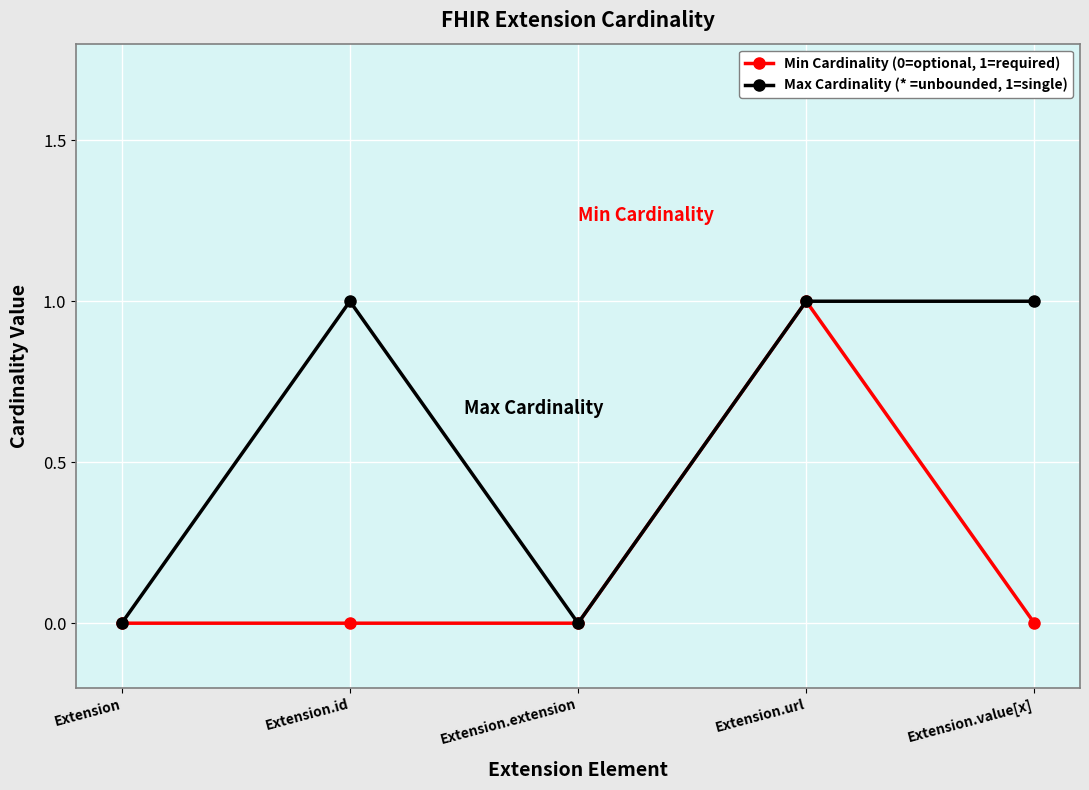

Reading left to right, list all the values displayed in this chart.

Min Cardinality (0=optional, 1=required): 0	0	0	1	0
Max Cardinality (* =unbounded, 1=single): 0	1	0	1	1